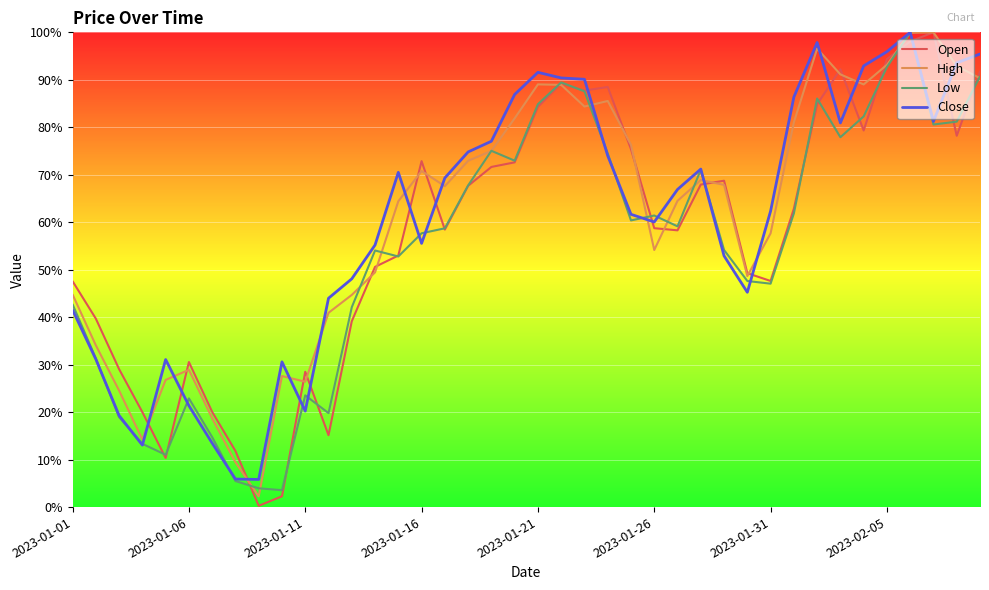

Which series ends up on top after the final intersection of High and Close?

Close